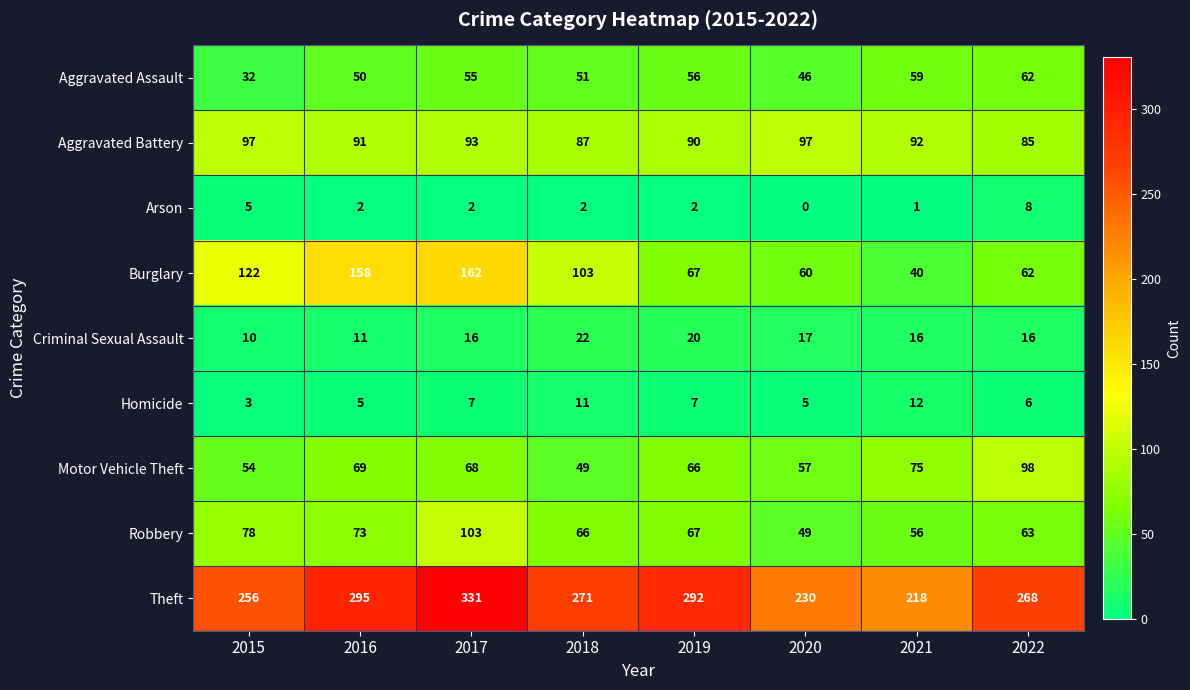

What is the greatest value displayed?

331